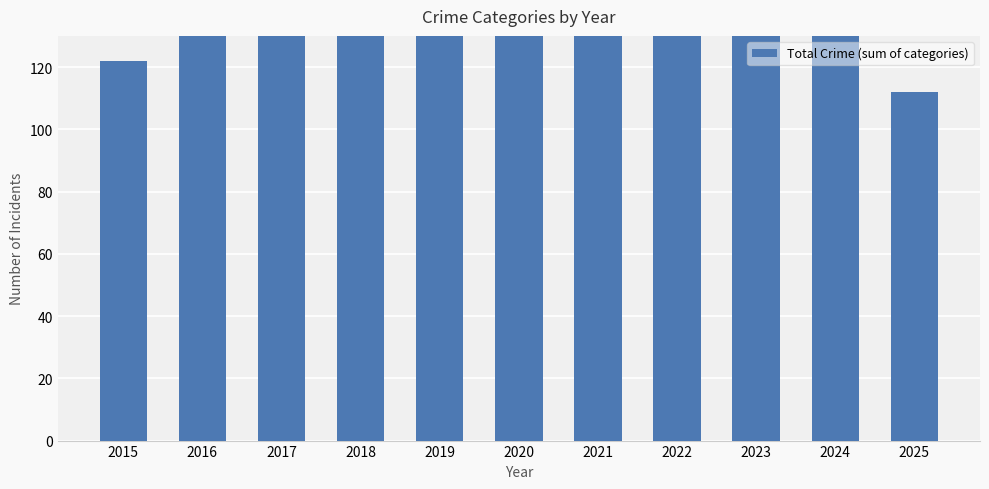

What is the difference between the maximum and second lowest values?

51